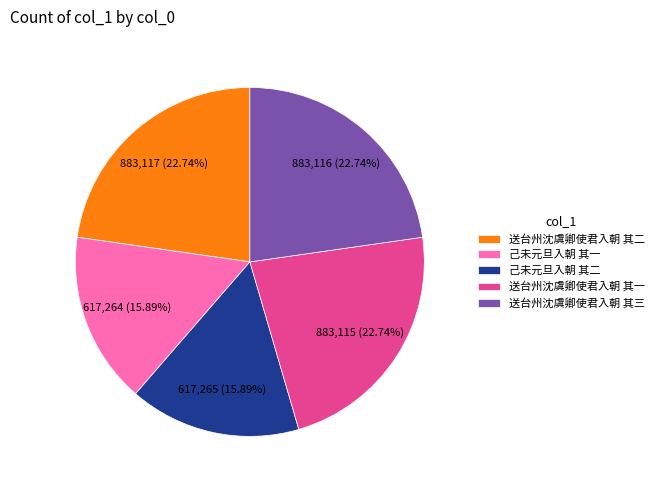

How many segments does this pie chart have?

5